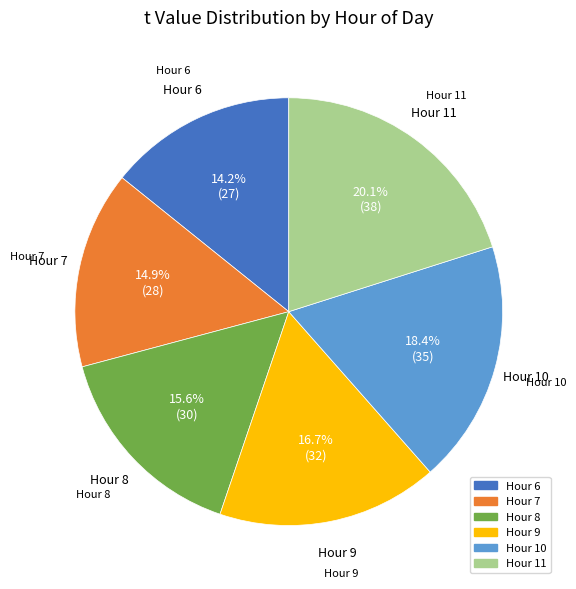

Does any single category account for the majority?

No